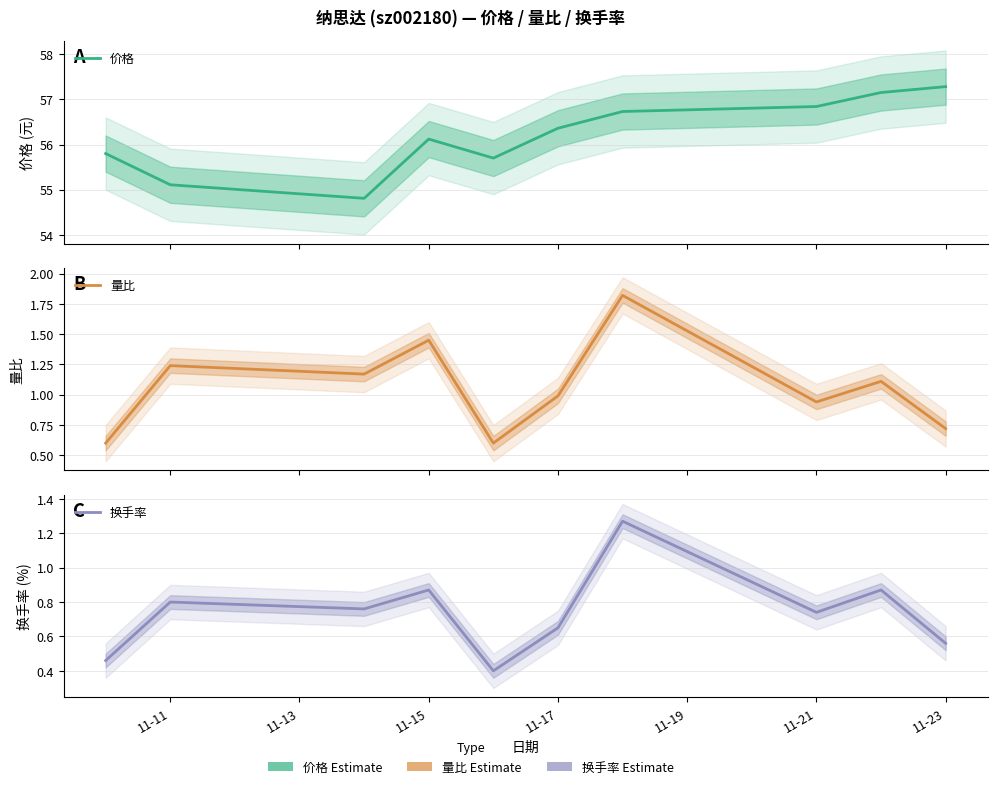

What is the lowest value of the 价格 series?

54.8